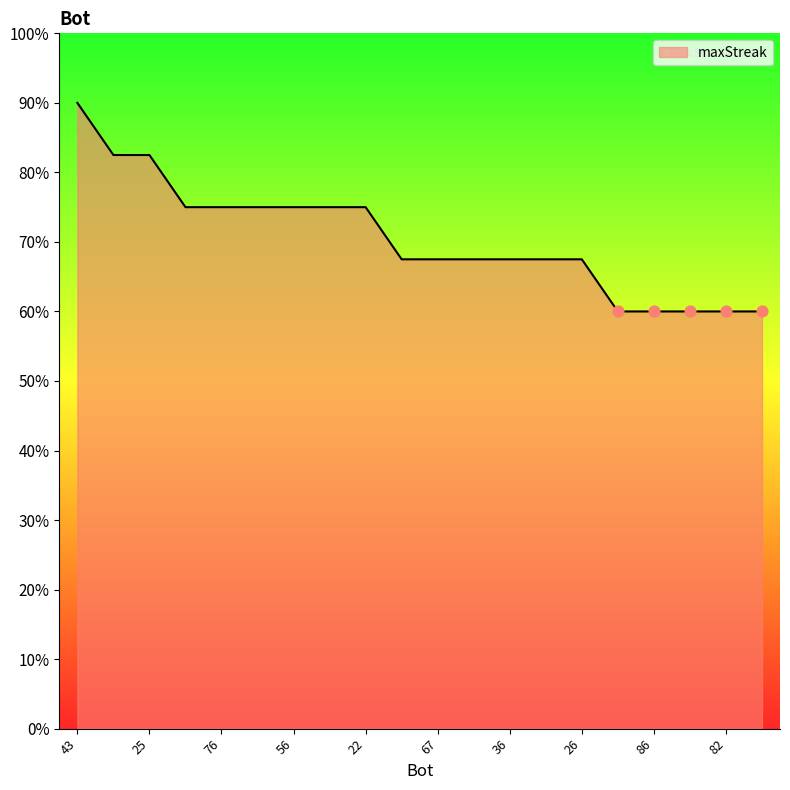

Does the chart have visible grid lines?

No